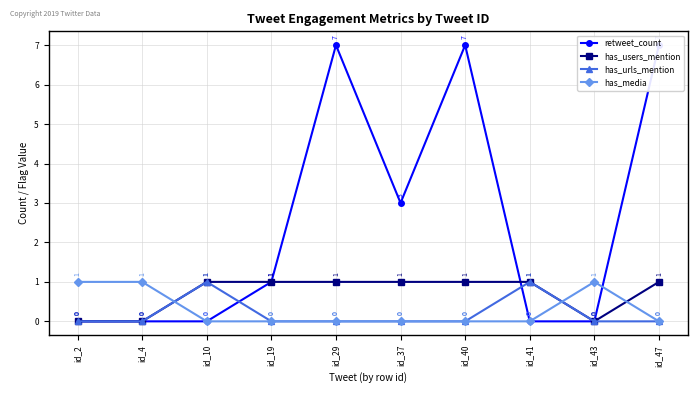

Rank the series at id_29 from lowest to highest value.

has_urls_mention, has_media, has_users_mention, retweet_count